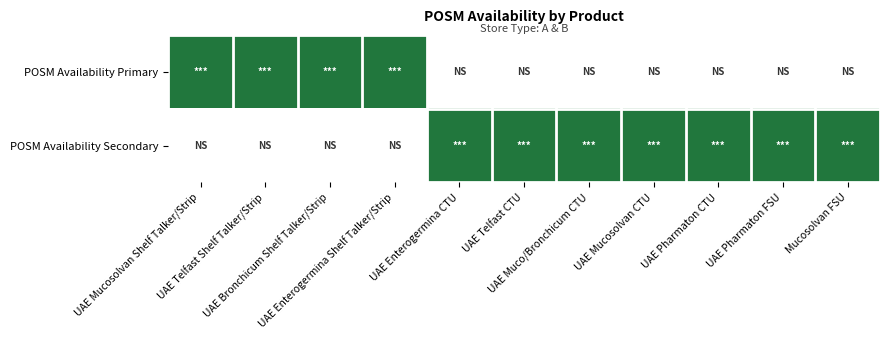

At UAE Telfast Shelf Talker/Strip, list the series in order from smallest to largest.

POSM Availability Secondary, POSM Availability Primary